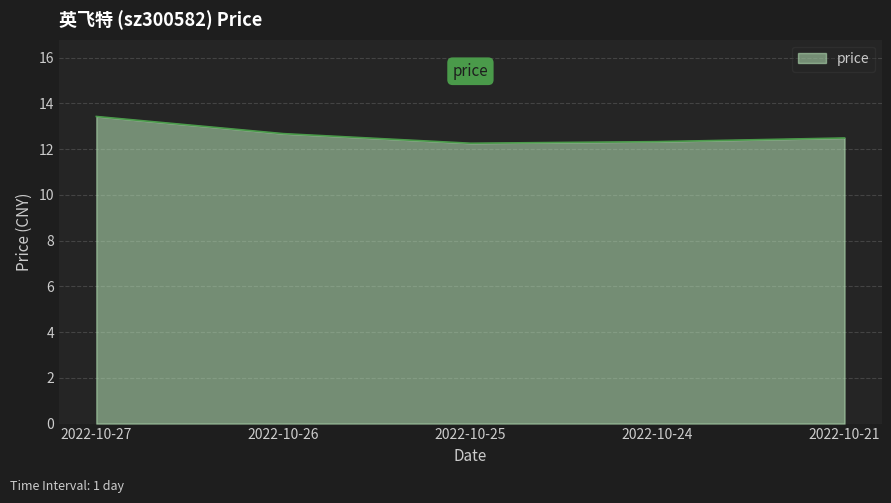

How many lines are shown in the chart?

1